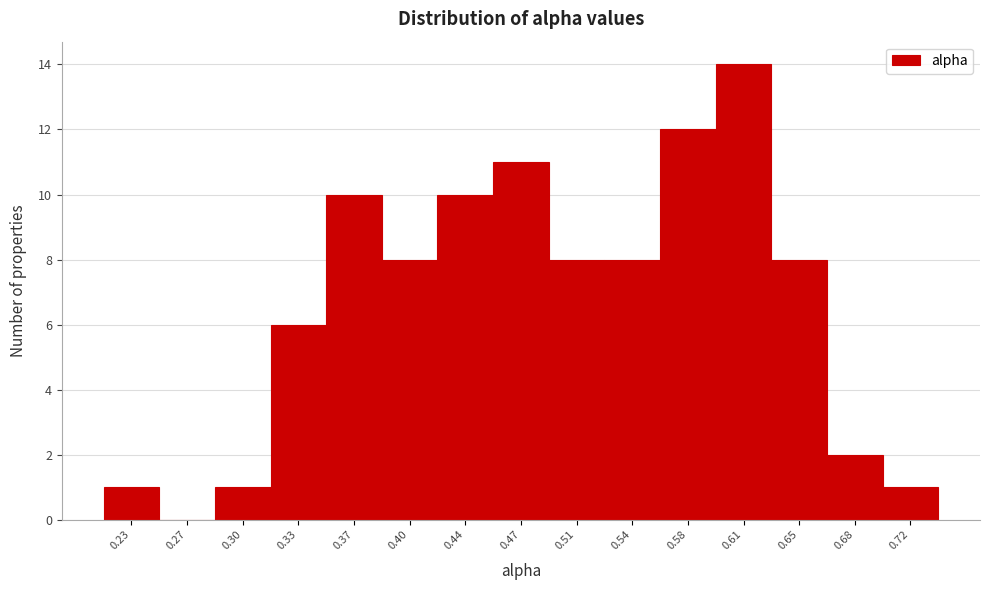

Reading left to right, list every bar in this chart as the range it spans on the x-axis followed by its height. Neither the bar edges nor the heights are printed on the chart, so give them approximately, as read against the axes.

0.215 to 0.250: 1
0.250 to 0.280: 0
0.280 to 0.315: 1
0.315 to 0.350: 6
0.350 to 0.385: 10
0.385 to 0.420: 8
0.420 to 0.455: 10
0.455 to 0.490: 11
0.490 to 0.525: 8
0.525 to 0.560: 8
0.560 to 0.595: 12
0.595 to 0.630: 14
0.630 to 0.665: 8
0.665 to 0.700: 2
0.700 to 0.735: 1